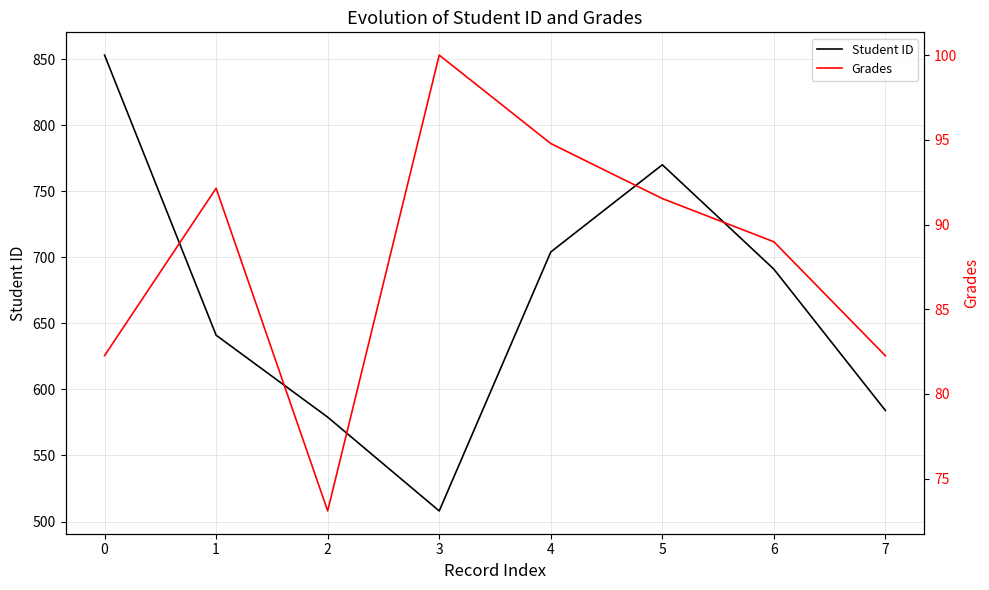

Does the chart display data point markers on the line(s)?

No